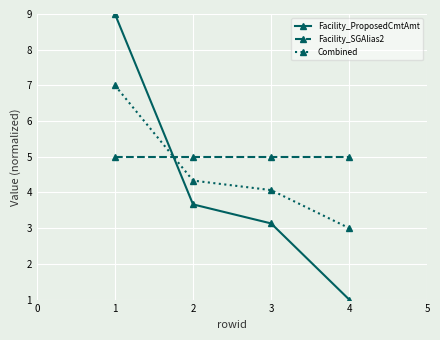

Which series ends up on top after the final intersection of Facility_ProposedCmtAmt and Facility_SGAlias2?

Facility_SGAlias2